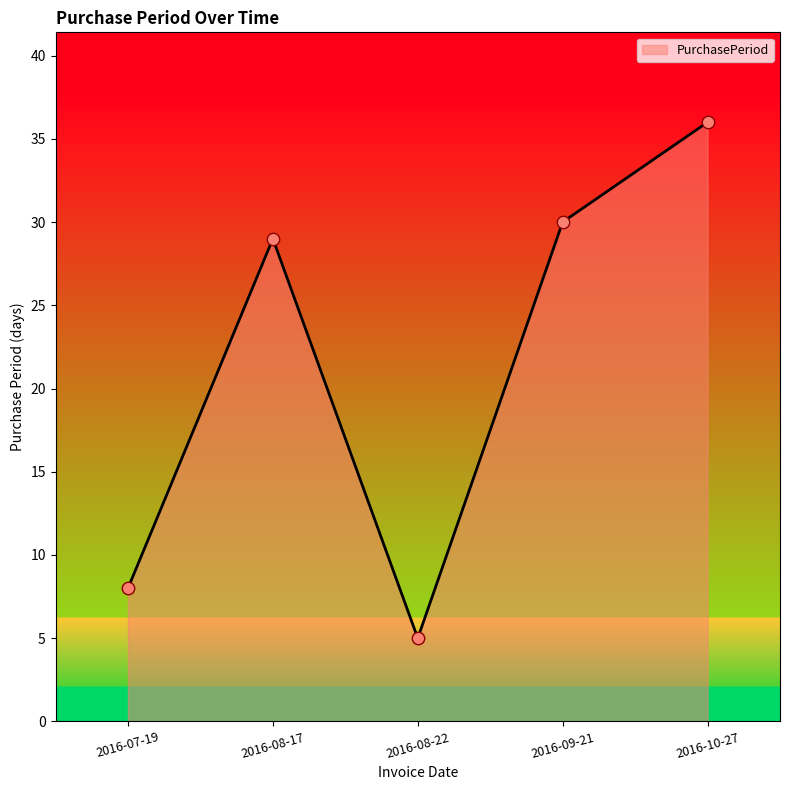

What is the ratio of the value at 2016-08-22 to the value at 2016-08-17?

0.2